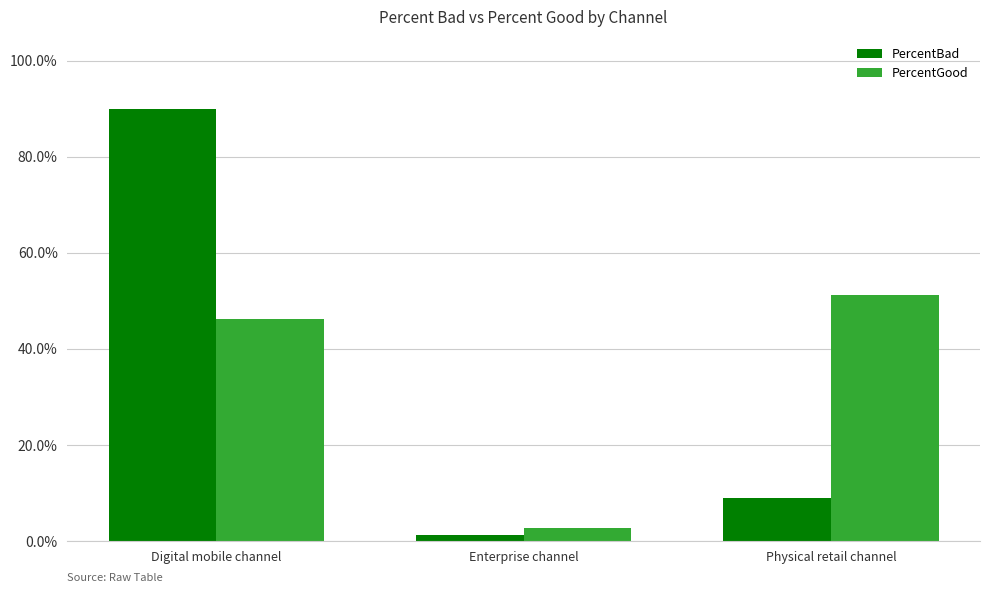

The PercentBad series shows 1.3 at Digital mobile channel. True or false?

False